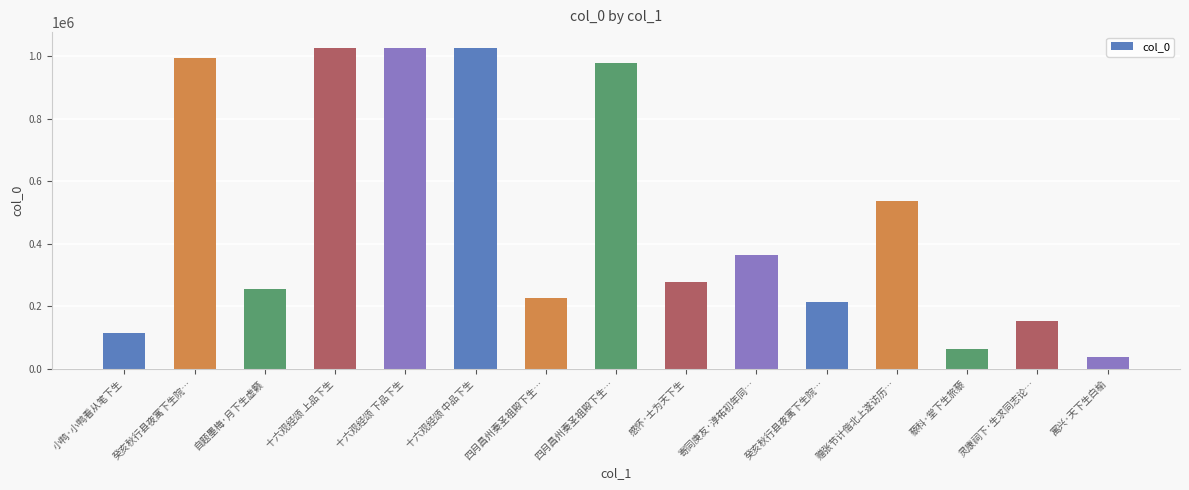

How many distinct data groups are displayed?

1